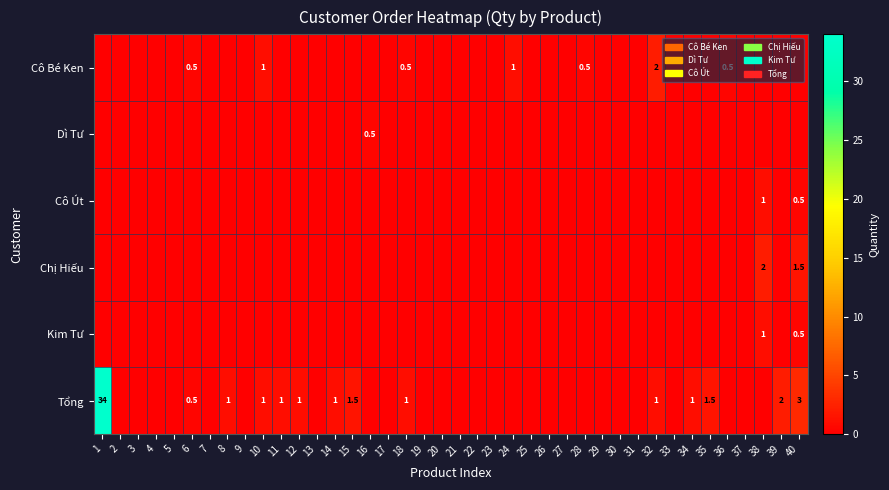

The Chị Hiếu series shows -1.0 at 1. True or false?

False